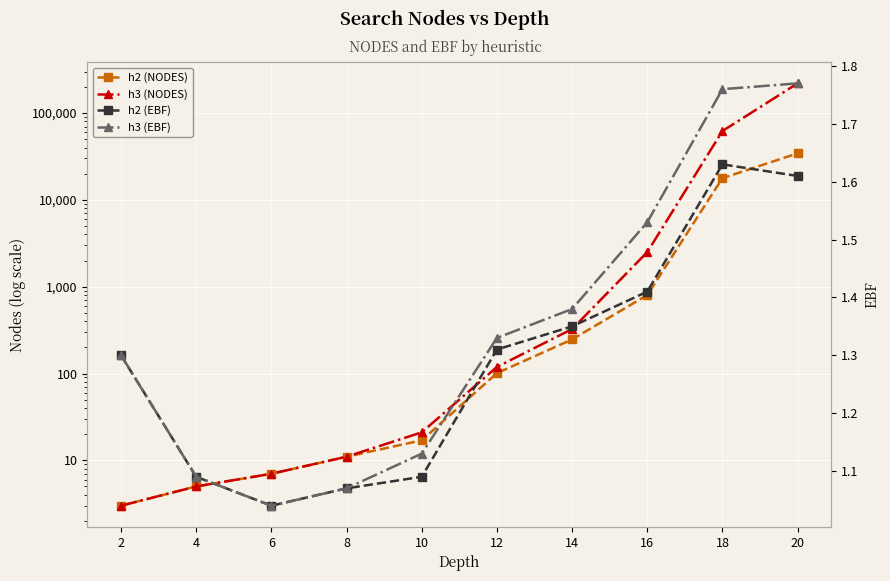

Reading left to right, transcribe all the data shown in this chart.

h2 (NODES): 3.0	5.0	7.0	11.0	17.0	101.0	247.0	801.0	17803.0	34372.0
h3 (NODES): 3.0	5.0	7.0	11.0	21.0	119.0	325.0	2503.0	62172.0	219909.0
h2 (EBF): 1.3	1.1	1.0	1.1	1.1	1.3	1.4	1.4	1.6	1.6
h3 (EBF): 1.3	1.1	1.0	1.1	1.1	1.3	1.4	1.5	1.8	1.8